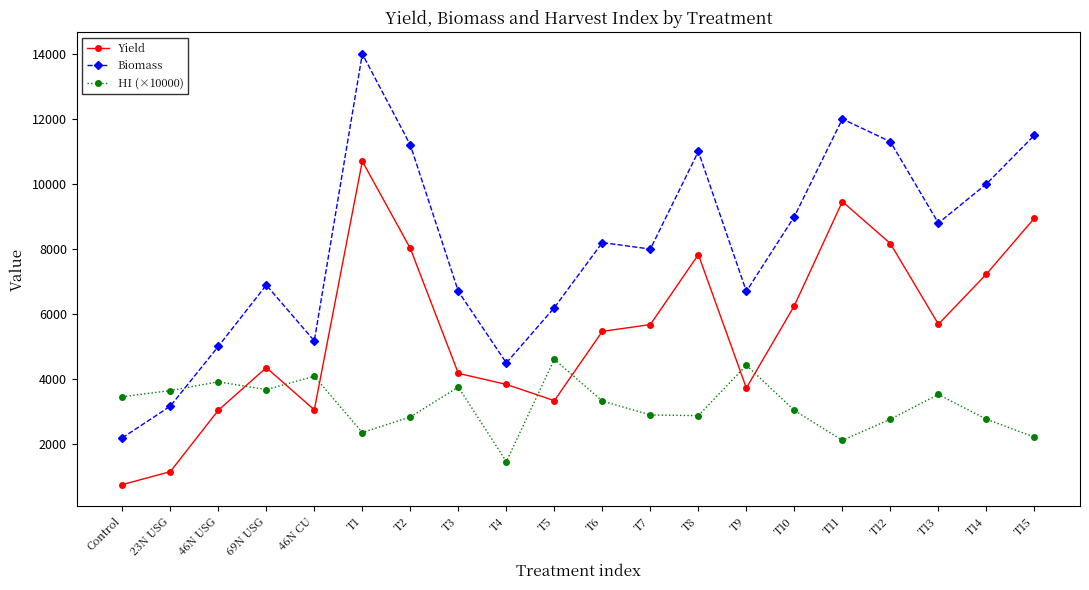

At which label does HI (×10000) first exceed 3330?

Control